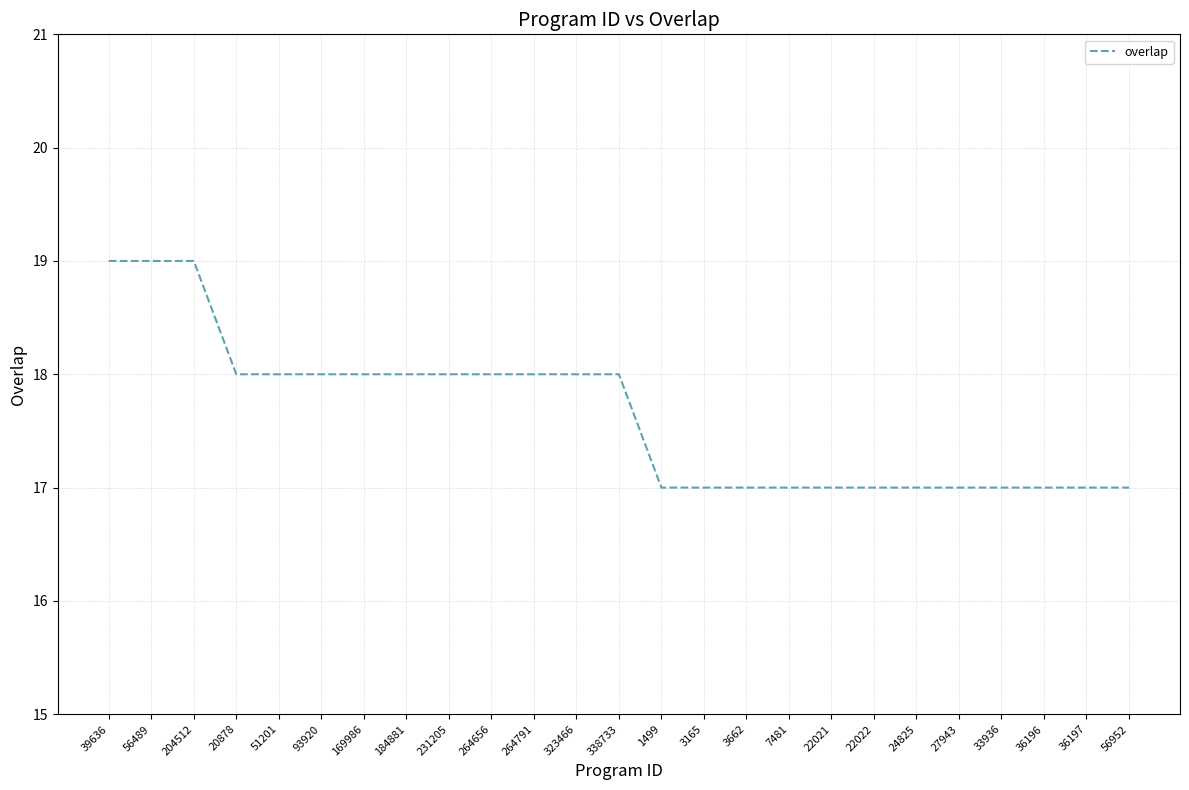

Where does the data first go above 18?

39636